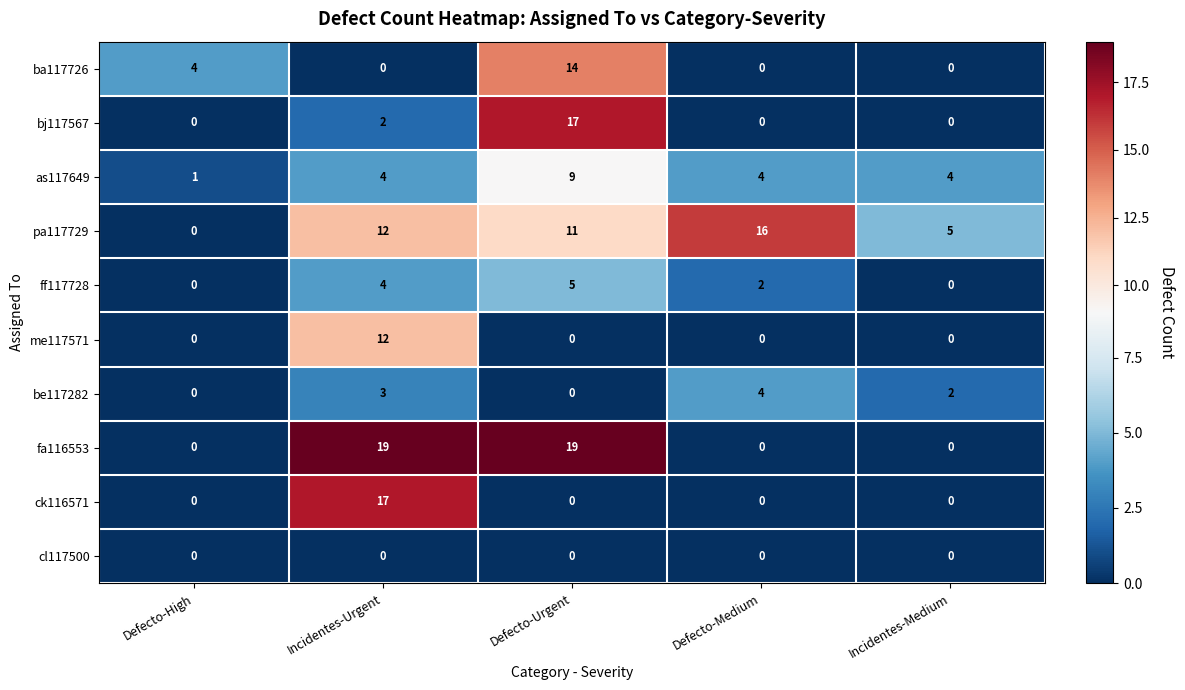

The value of pa117729 at Defecto-High is -10. True or false?

False